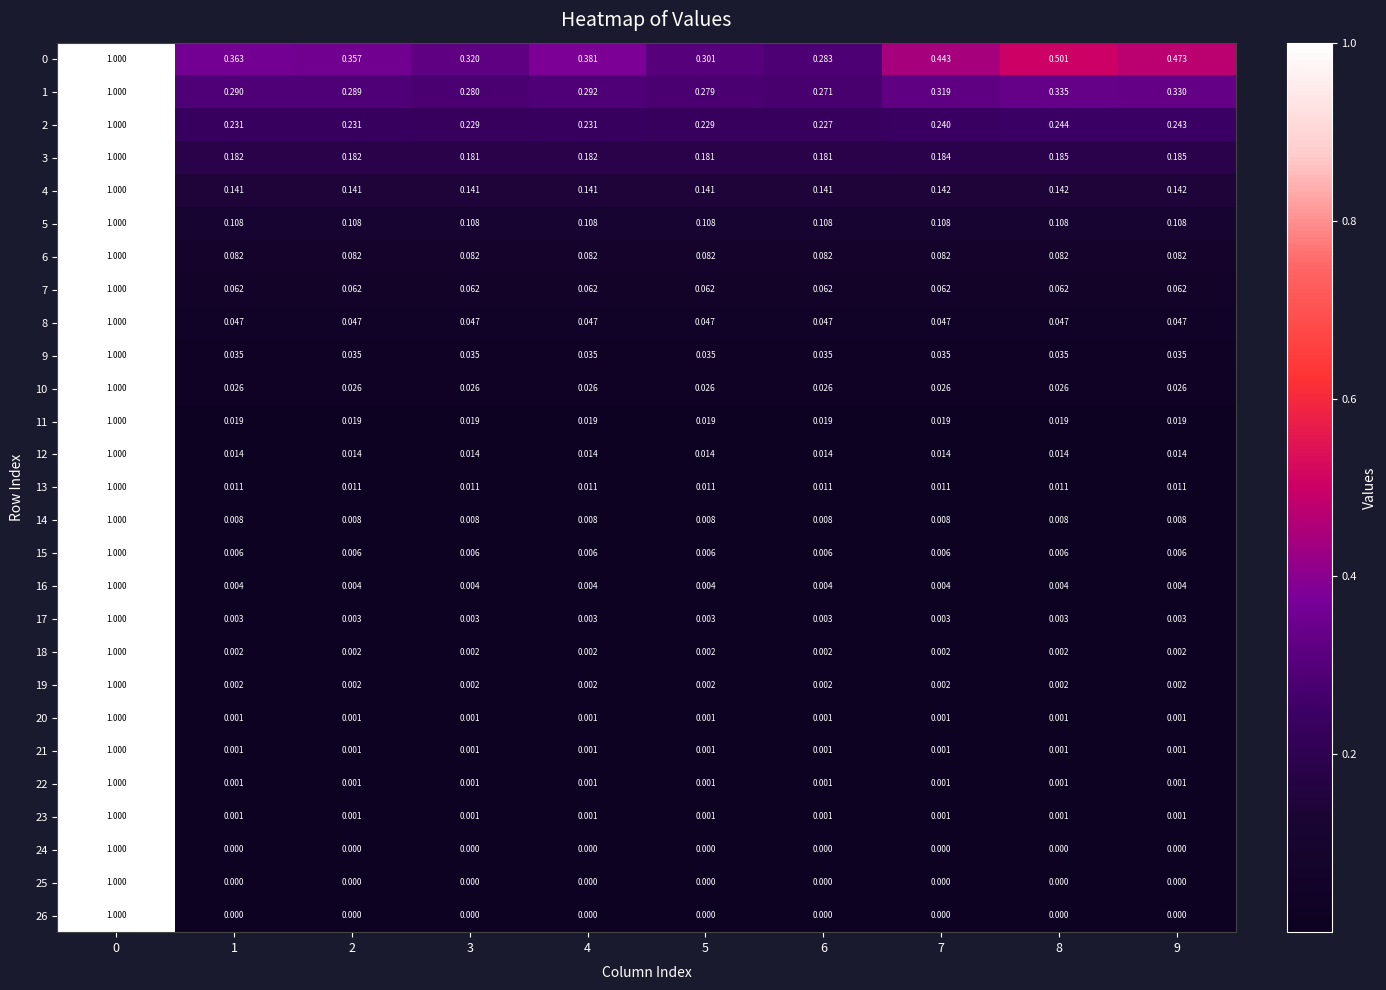

Count the number of data series in this chart.

27